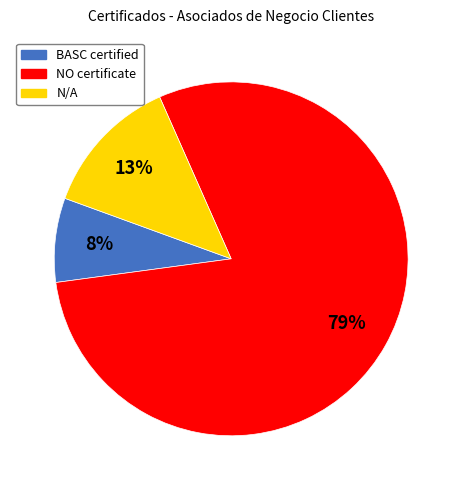

How many slices are in this pie chart?

3